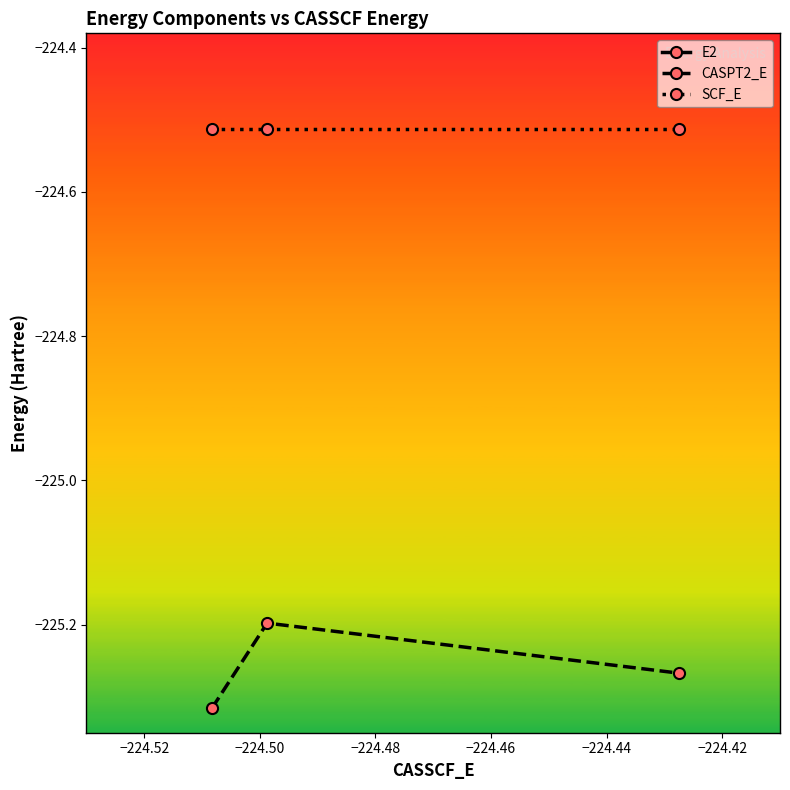

What is the highest value of the CASPT2_E series?

-225.2